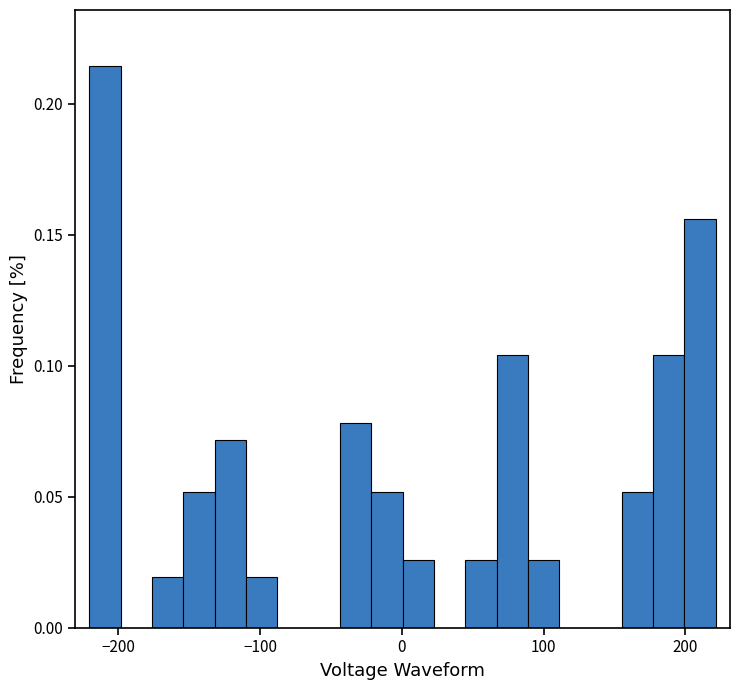

Around what value on the x-axis is the tallest bar? Give the approximate position of its centre, as read against the axis.

-210